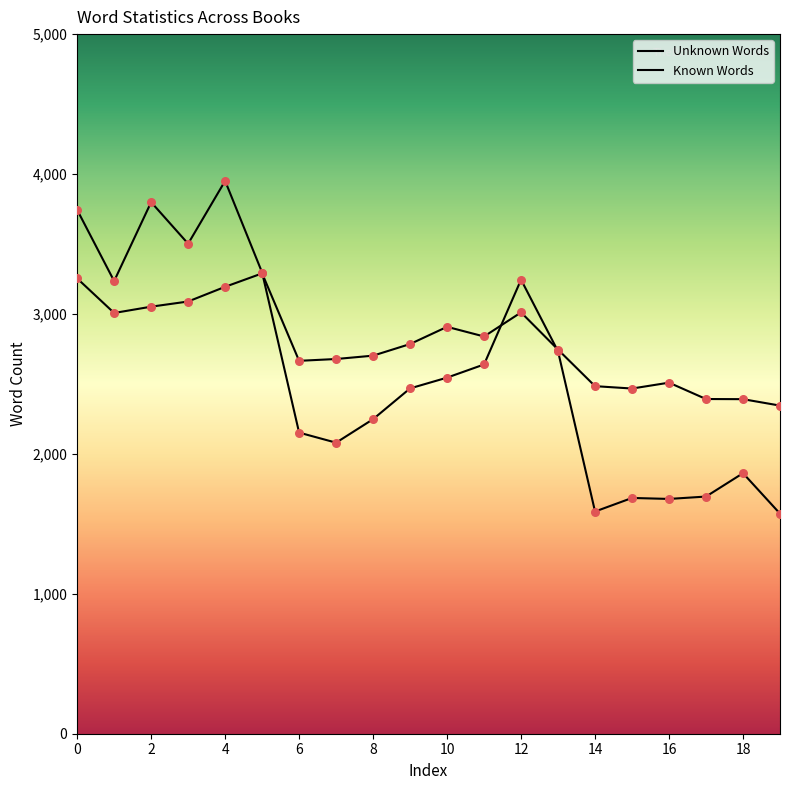

How many lines are shown in the chart?

2